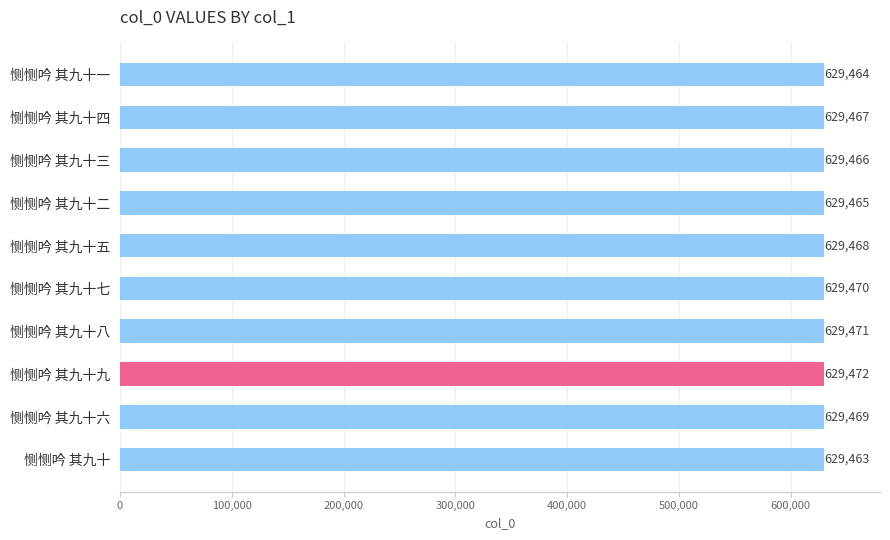

Approximately how many times larger is the value at 恻恻吟 其九十五 compared to 恻恻吟 其九十九?

1.0